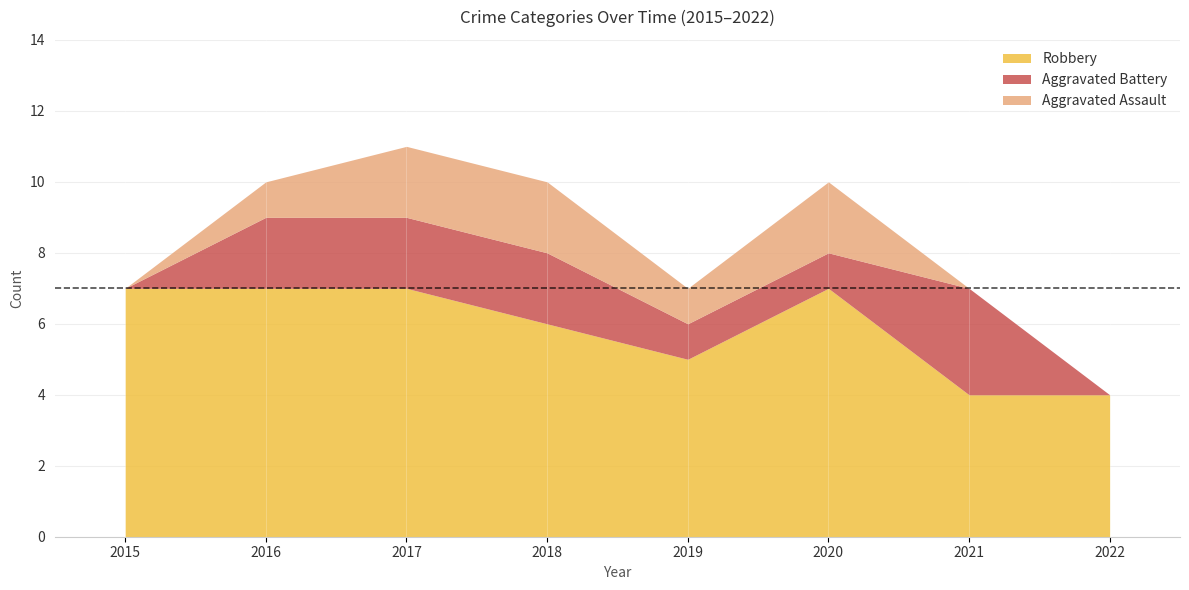

How many lines are shown in the chart?

3